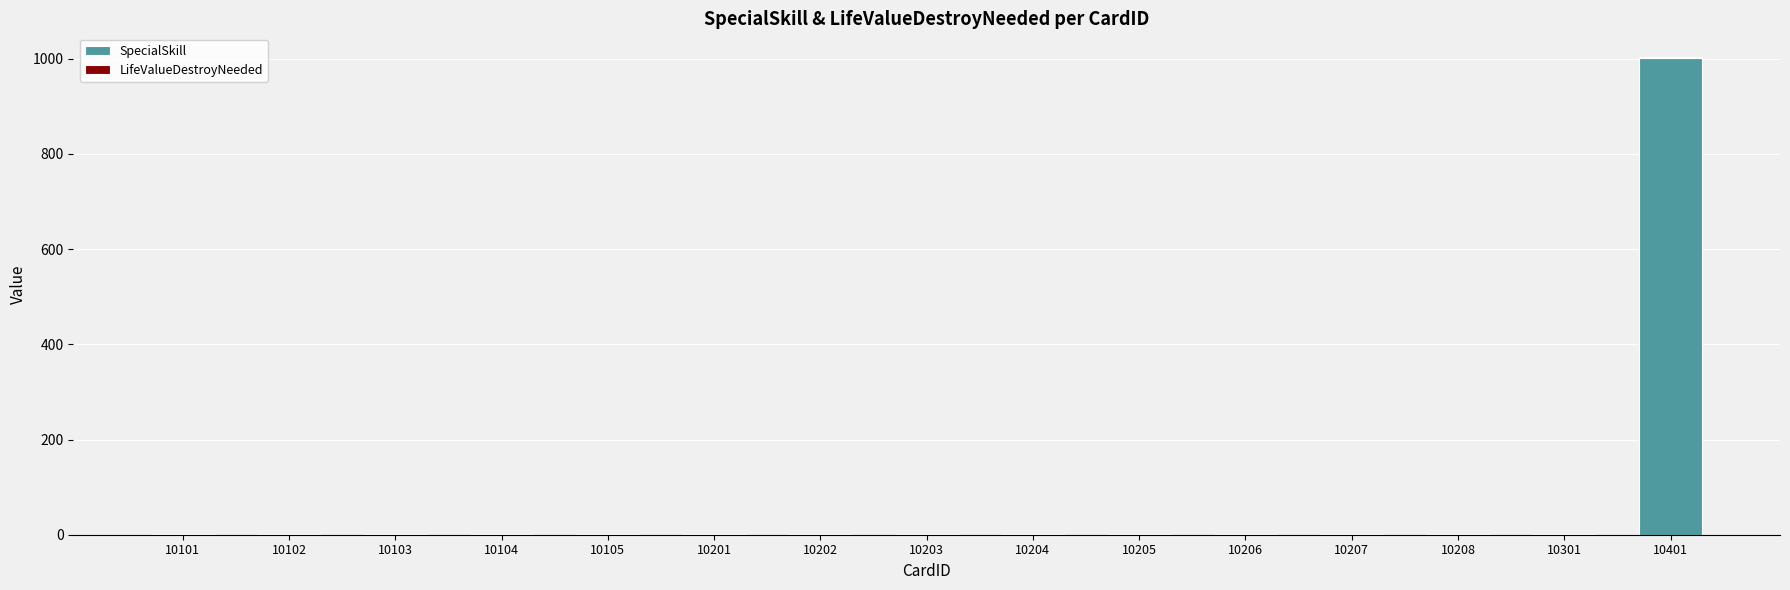

Is it true that SpecialSkill equals 0 at 10301?

True